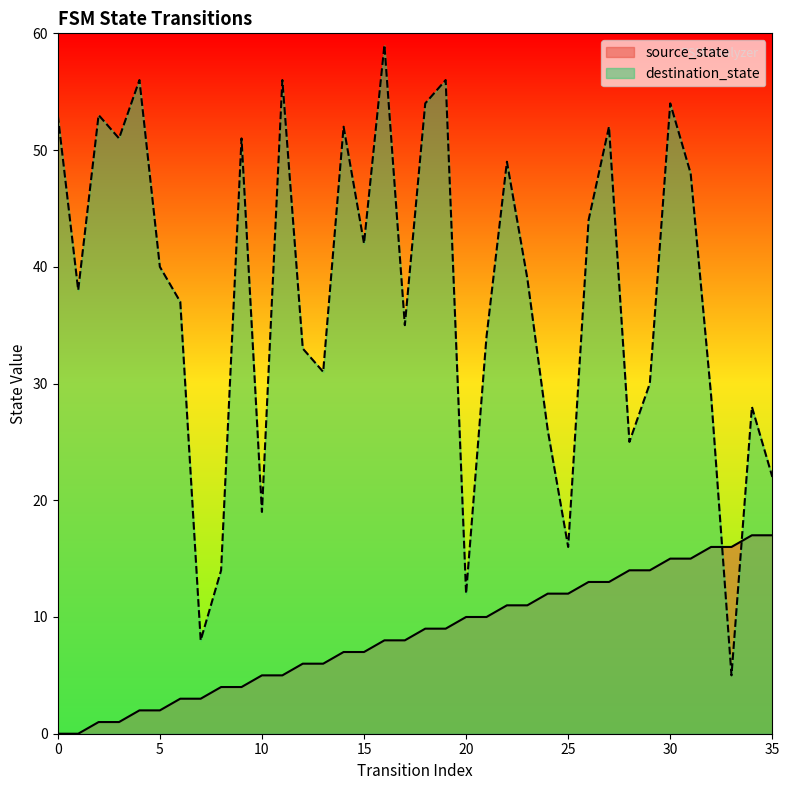

Between which two adjacent categories do source_state and destination_state first intersect?

32 and 33